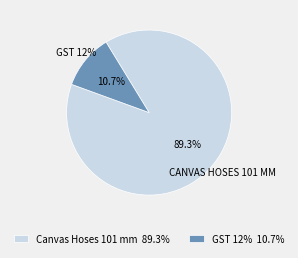

What percentage is NOT represented by GST 12%?

89.3%